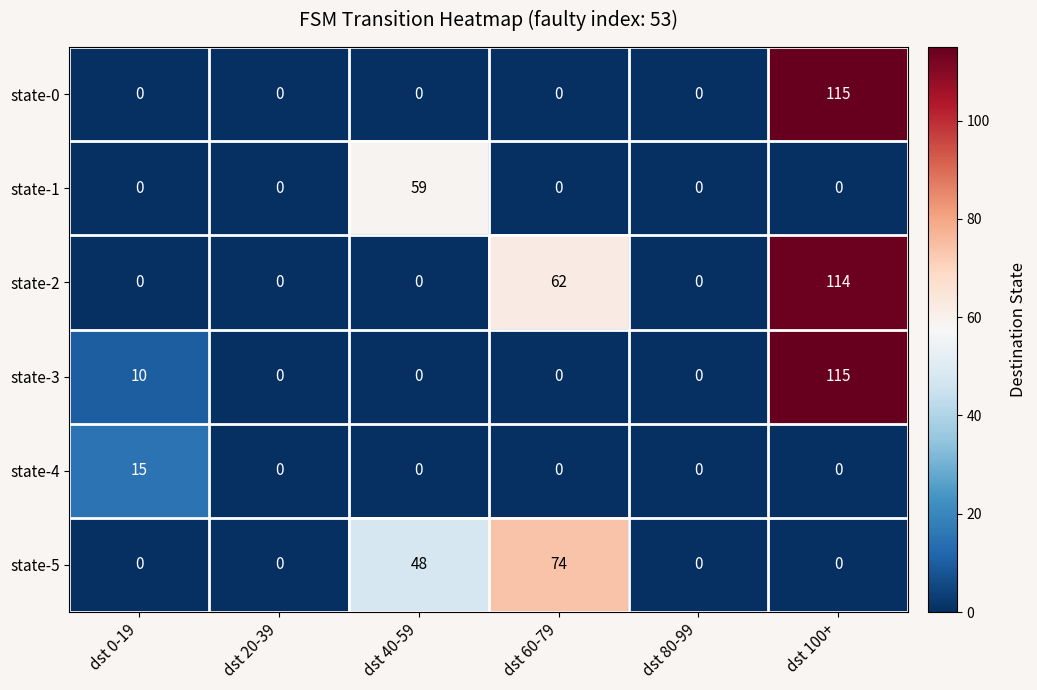

What is the spread (max minus min) of values at dst 100+?

115